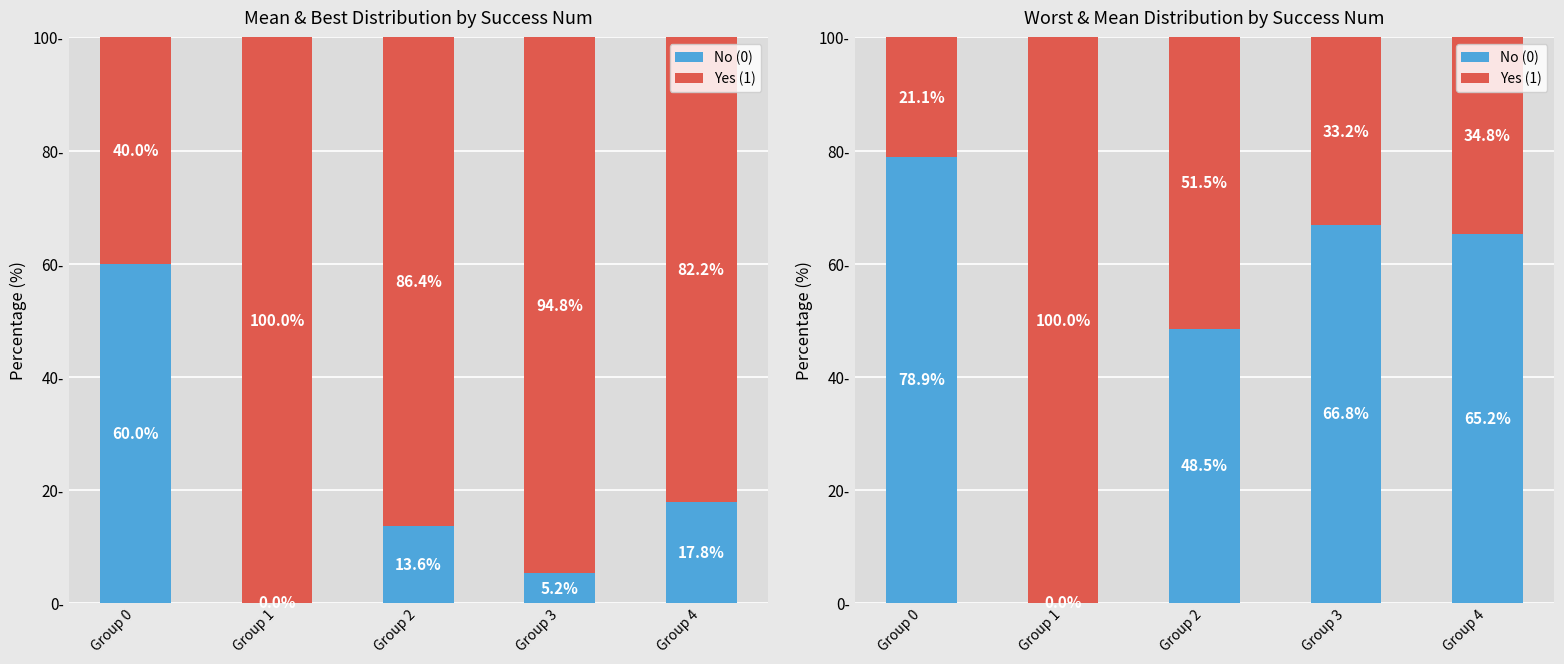

Are the bars horizontal?

No